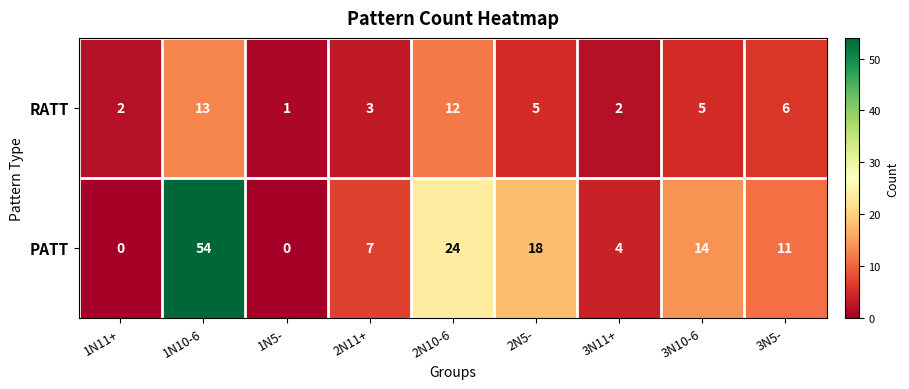

At how many categories does at least one series exceed 10?

5